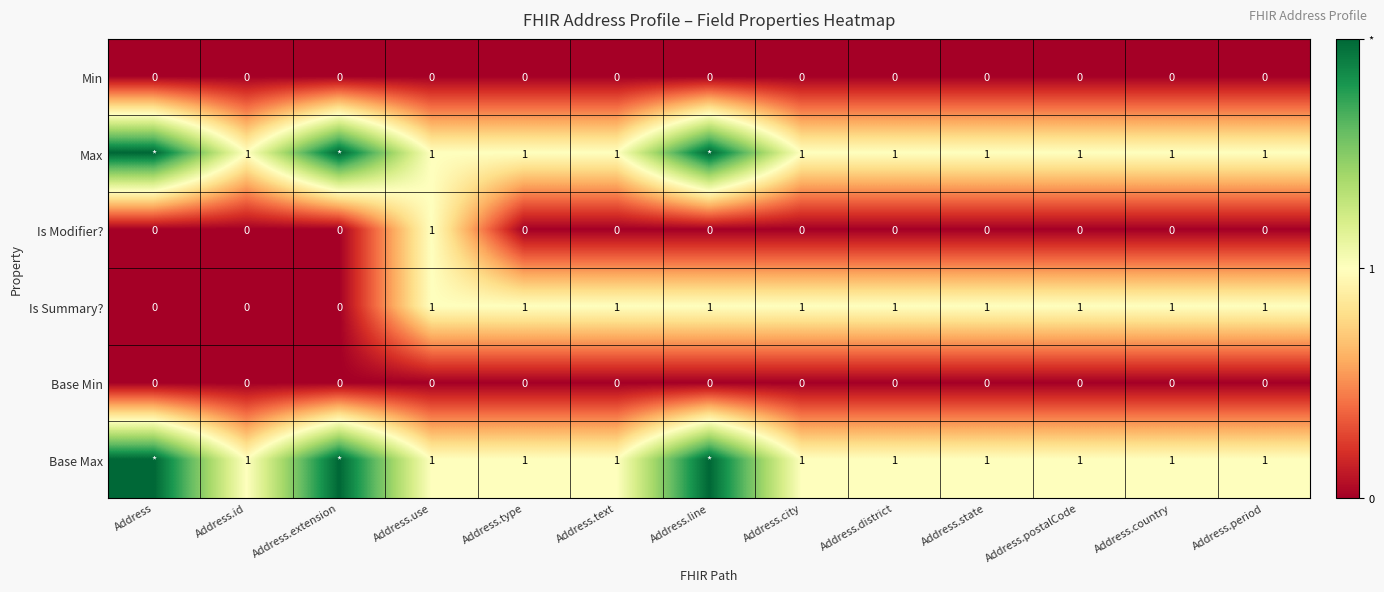

At which category does the chart reach its peak across all series?

Address